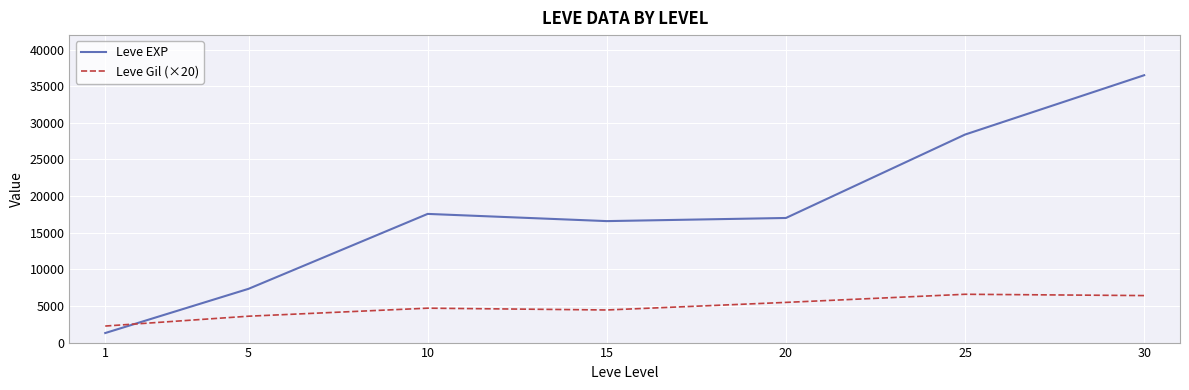

After their last crossing, which series has the higher values: Leve EXP or Leve Gil (×20)?

Leve EXP